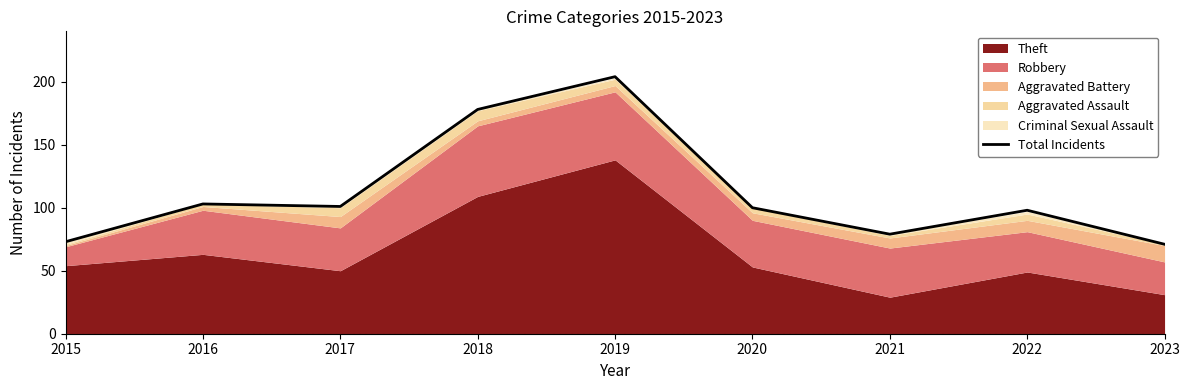

What is the average value?

112